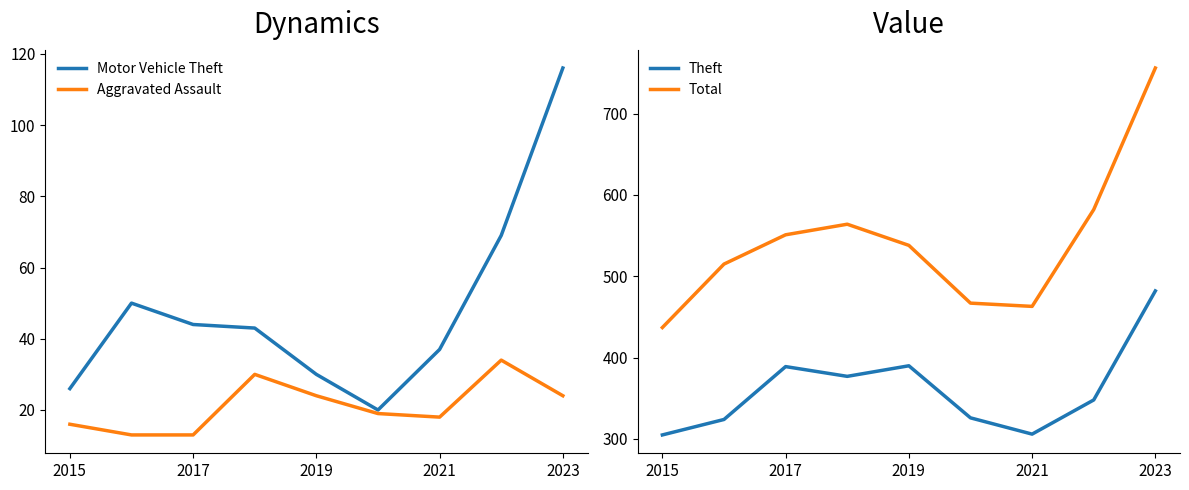

Reading left to right, transcribe all the data shown in this chart.

Motor Vehicle Theft: 26	50	44	43	30	20	37	69	116
Aggravated Assault: 16	13	13	30	24	19	18	34	24
Theft: 305	324	389	377	390	326	306	348	482
Total: 437	515	551	564	538	467	463	582	756